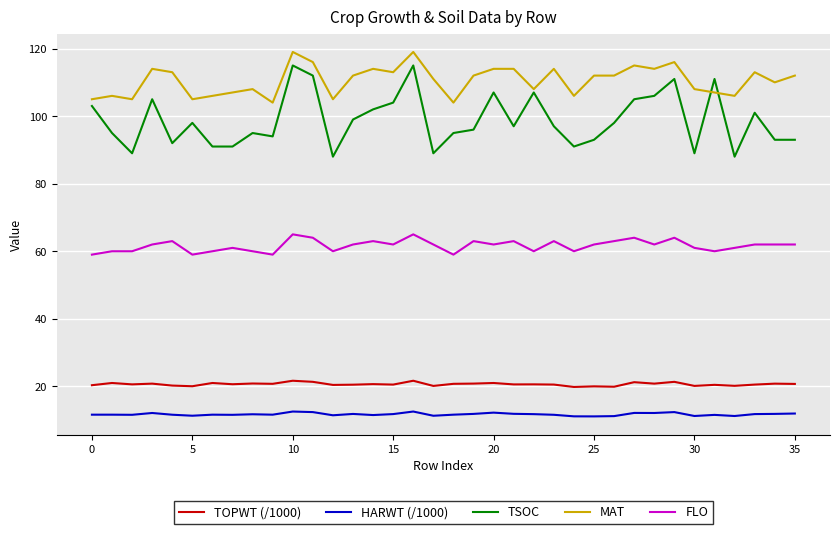

True or false: FLO and HARWT (/1000) intersect in this chart.

False